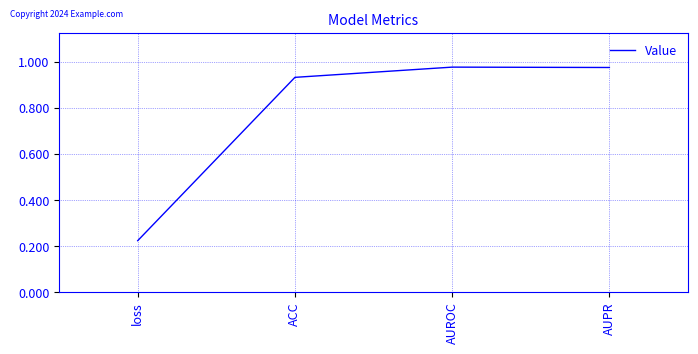

Which label corresponds to the smallest value in the chart?

loss